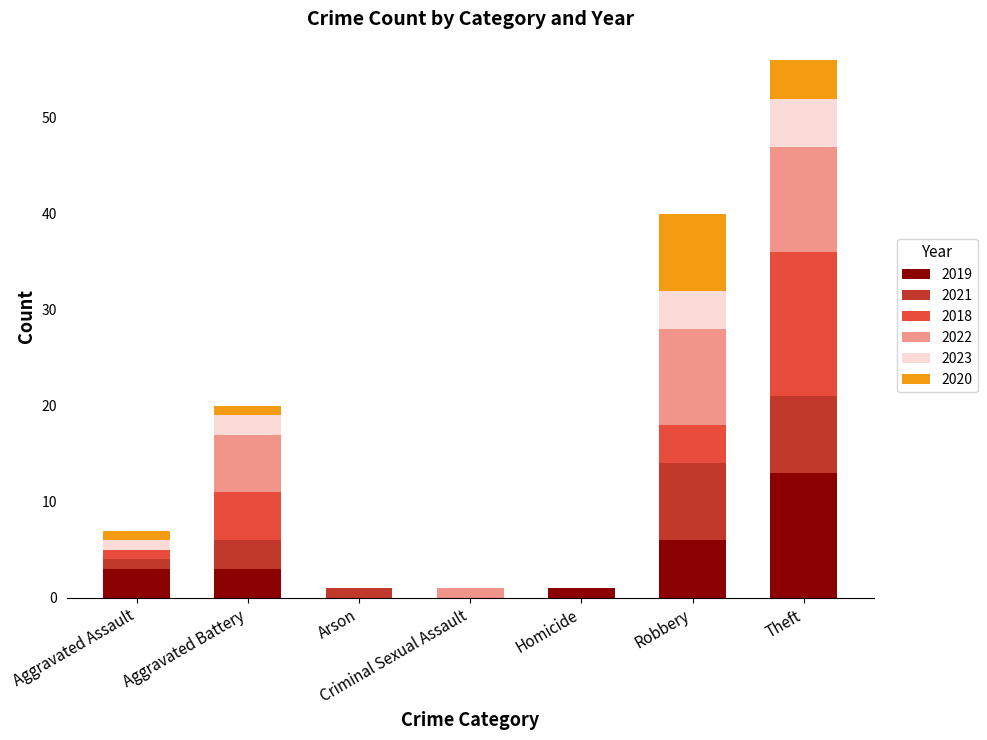

At which category is the sum across all series the highest?

Theft